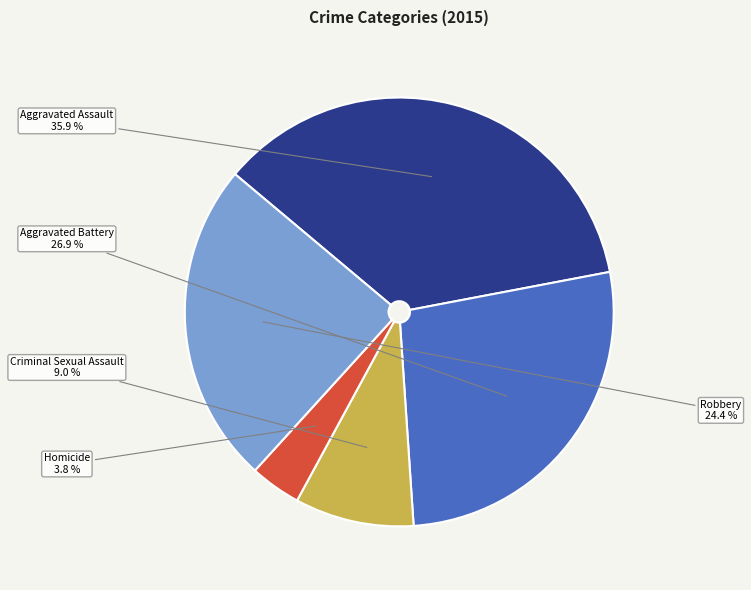

Count the number of slices in the pie.

5